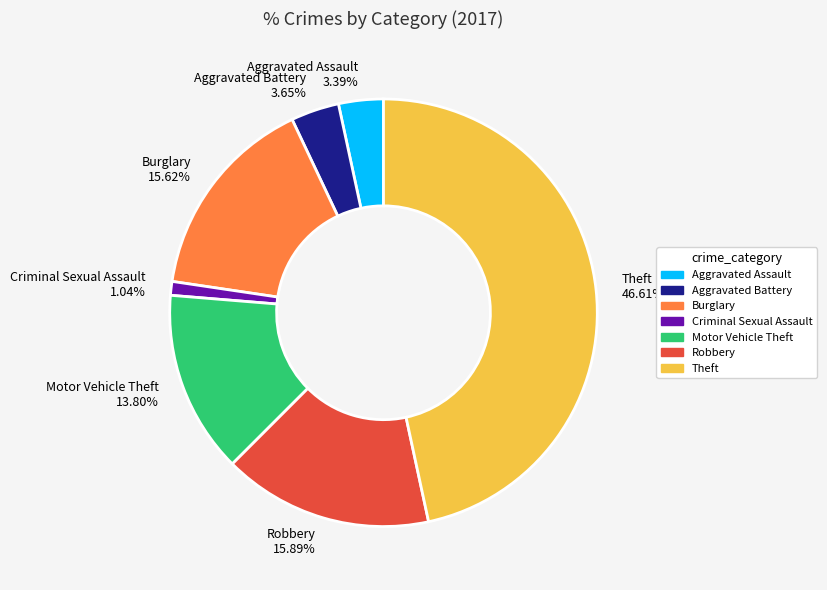

Do Burglary 15.62% and Robbery 15.89% together represent more than half of the pie?

No